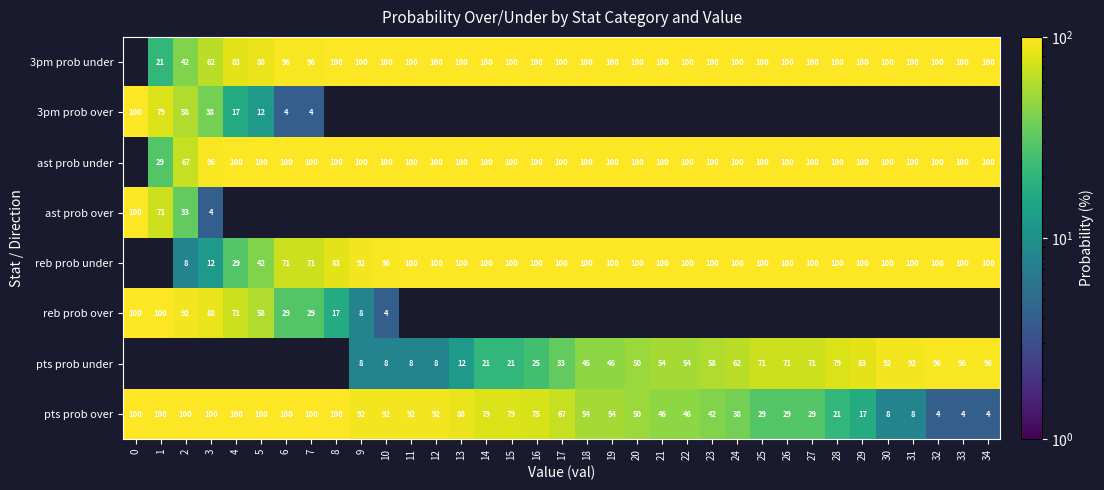

What is the total value across all series at 6?

400